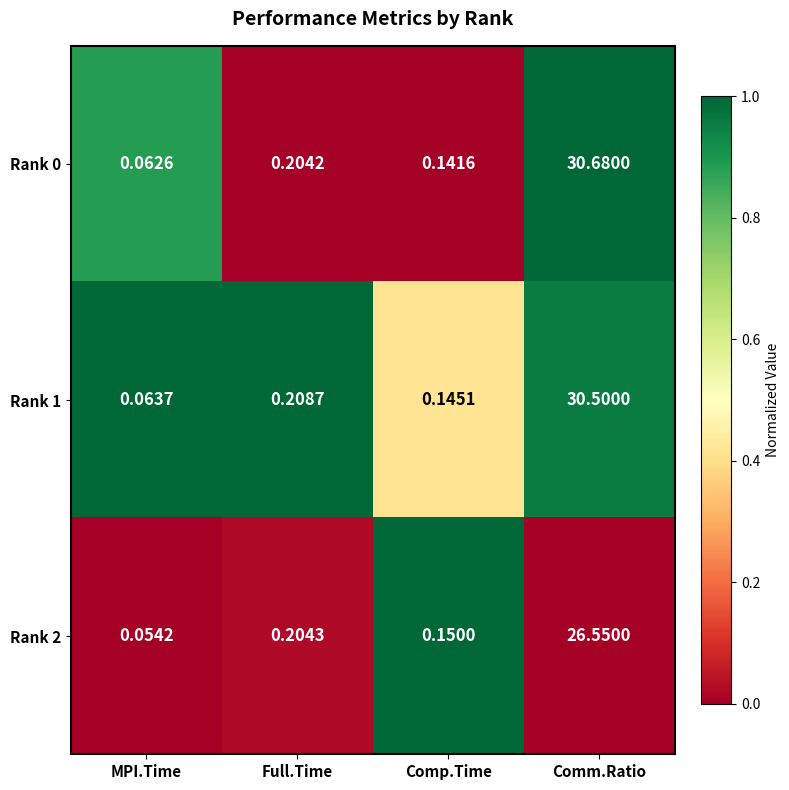

How many series are shown in this chart?

3